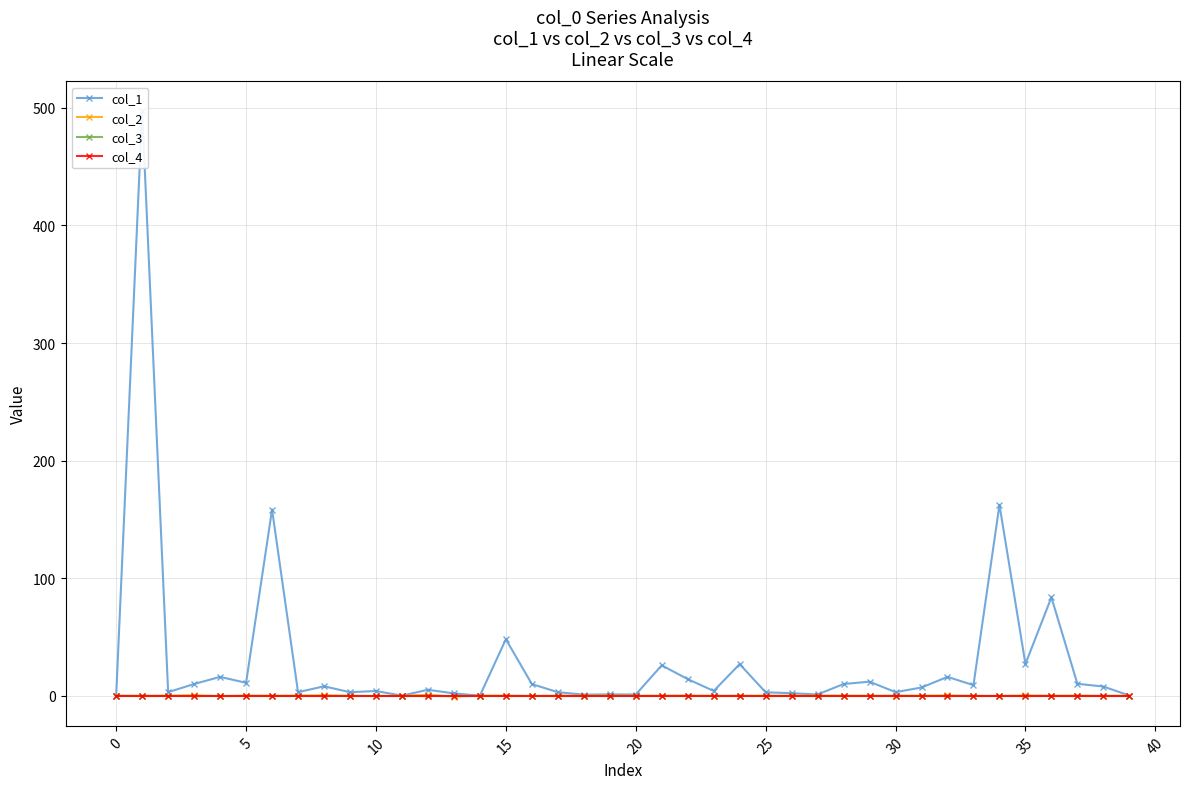

True or false: col_4 and col_3 cross at least once.

False